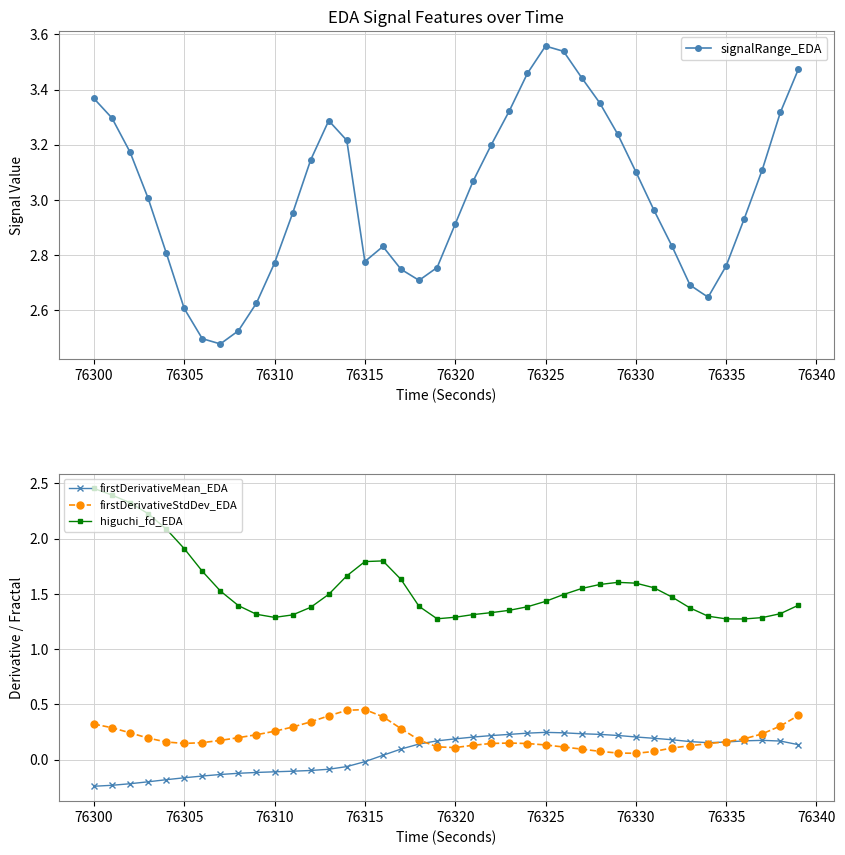

At how many categories does at least one series exceed 1?

40